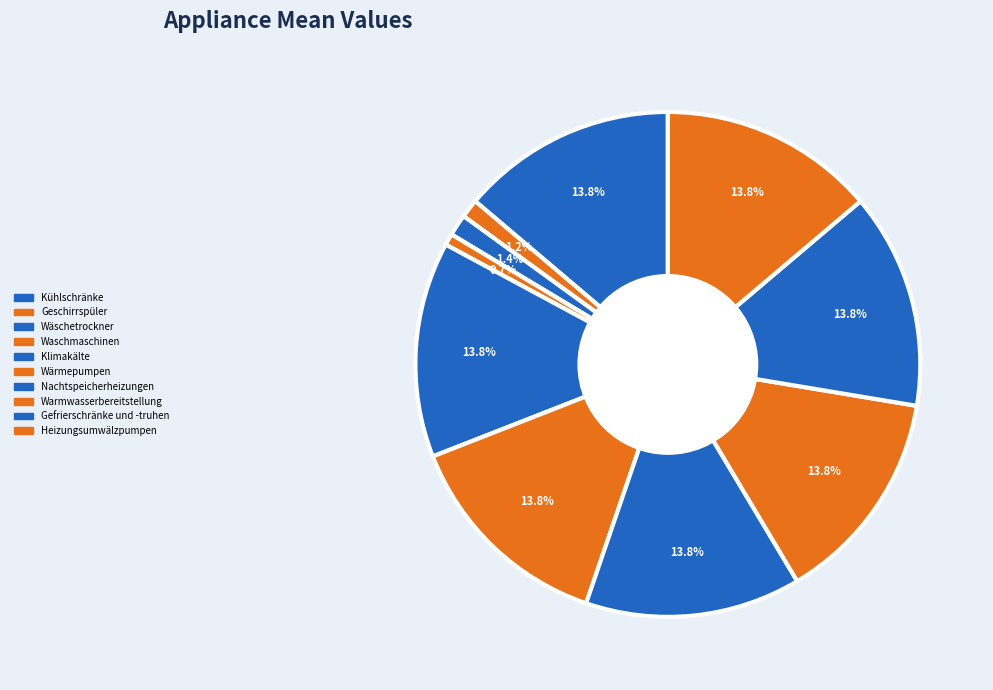

How many slices are in this pie chart?

10